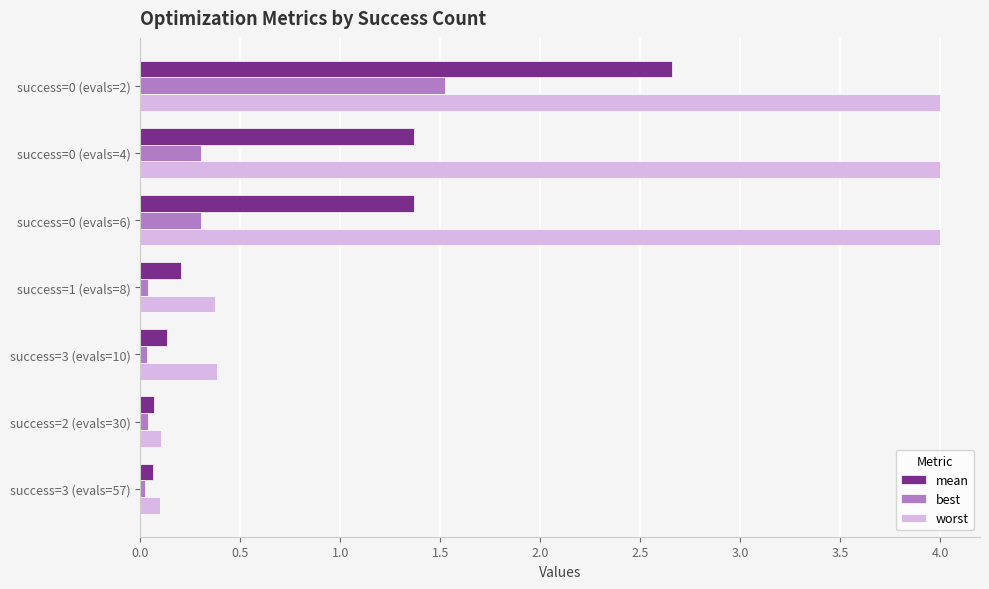

What is the maximum value shown in the chart?

4.0